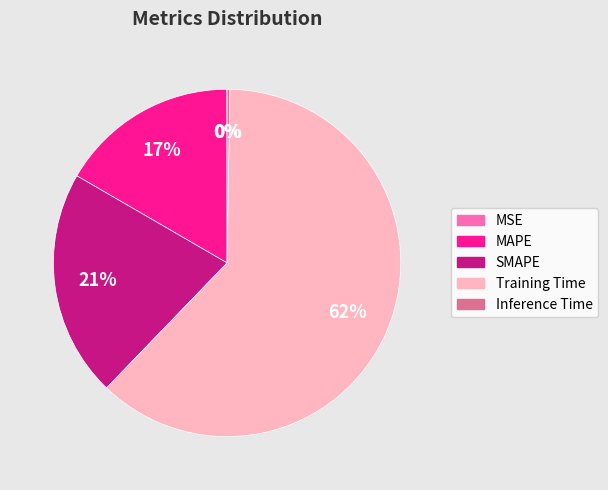

What is the ratio of the value at MAPE to the value at Training Time?

0.3